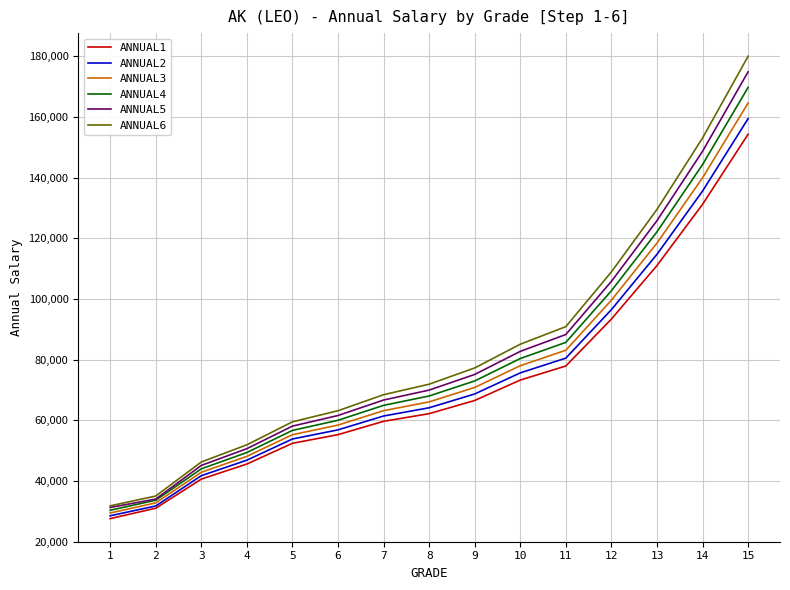

Is this an area chart (filled region under the line)?

No